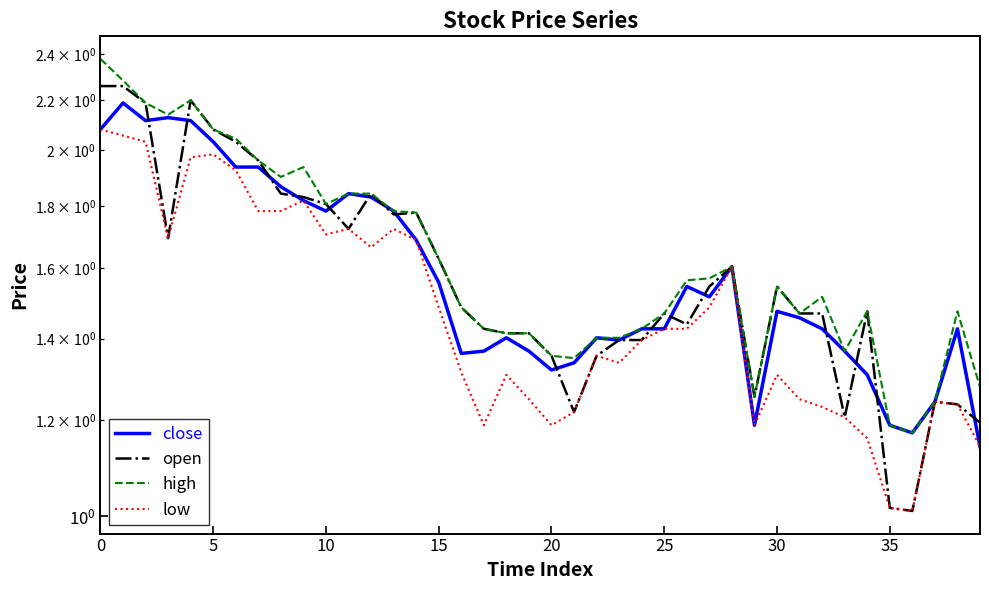

At which category does the chart reach its minimum across all series?

36